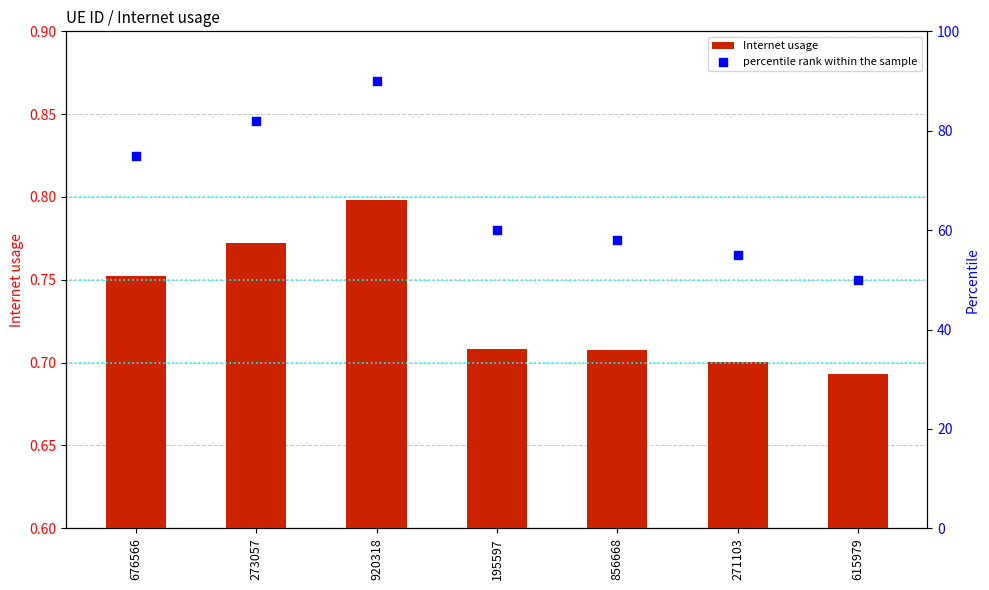

What are all the series names shown in the legend?

Internet usage, percentile rank within the sample